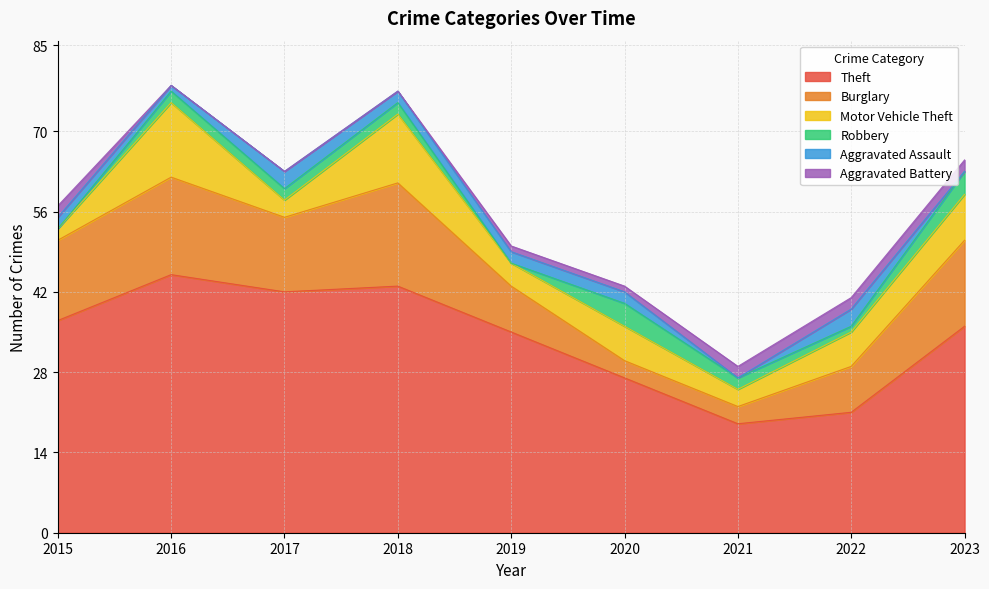

True or false: Robbery has a value of 4 at 2020.

True